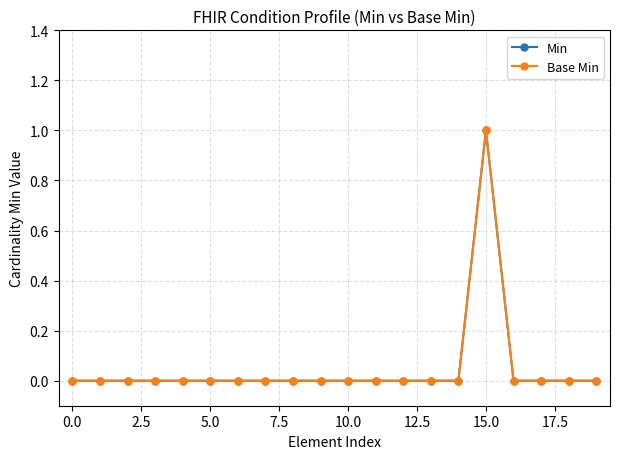

Which category has the highest value in the Min series?

15